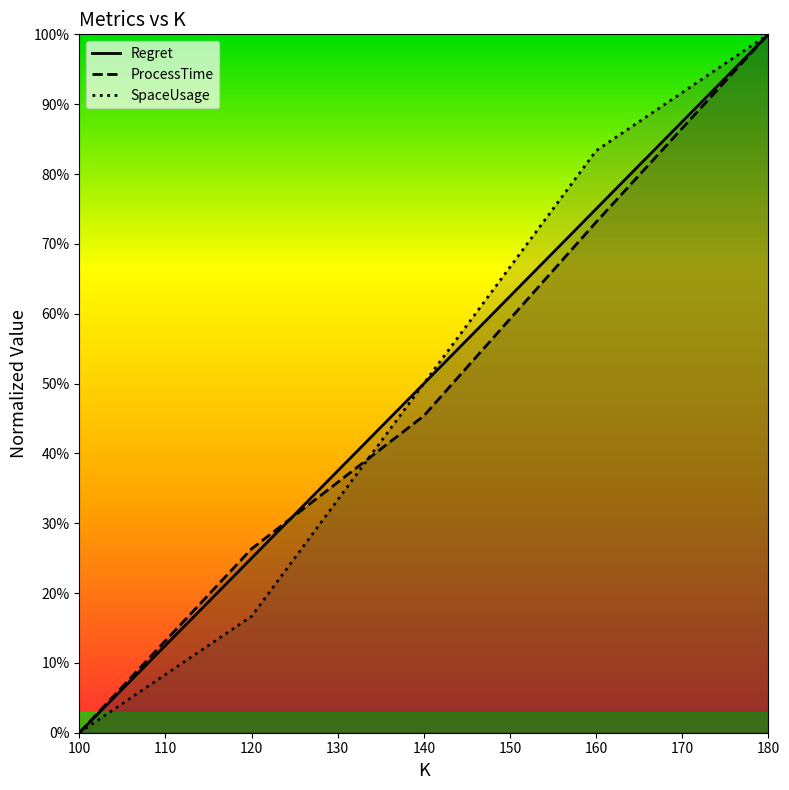

How many intersections are there between Regret and ProcessTime?

1